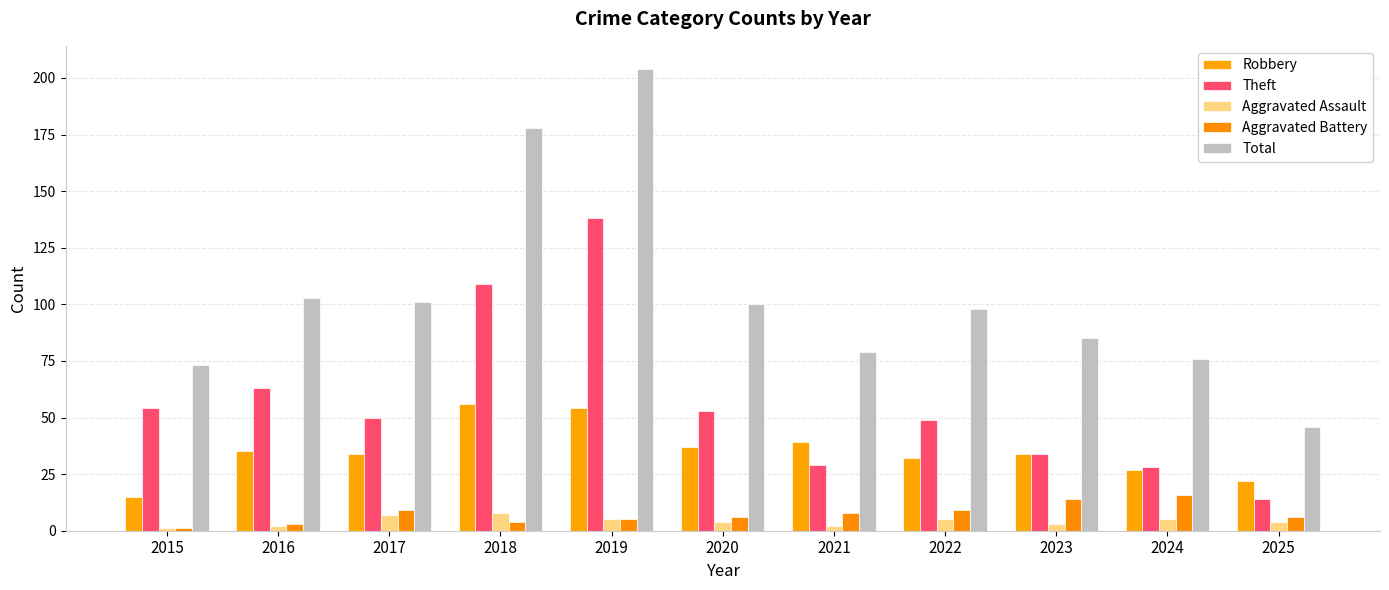

Reading right to left, list all the values displayed in this chart.

Robbery: 22	27	34	32	39	37	54	56	34	35	15
Theft: 14	28	34	49	29	53	138	109	50	63	54
Aggravated Assault: 4	5	3	5	2	4	5	8	7	2	1
Aggravated Battery: 6	16	14	9	8	6	5	4	9	3	1
Total: 46	76	85	98	79	100	204	178	101	103	73